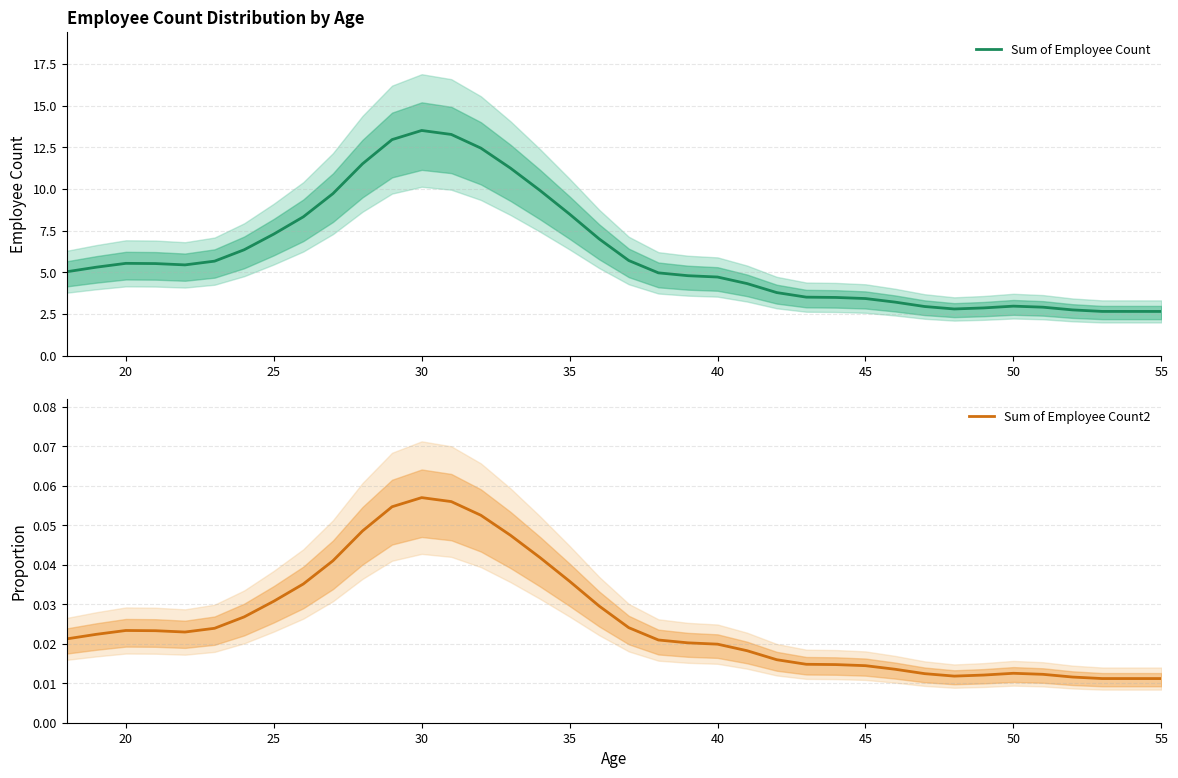

True or false: Sum of Employee Count2 has a value of 0.1 at 11.

False